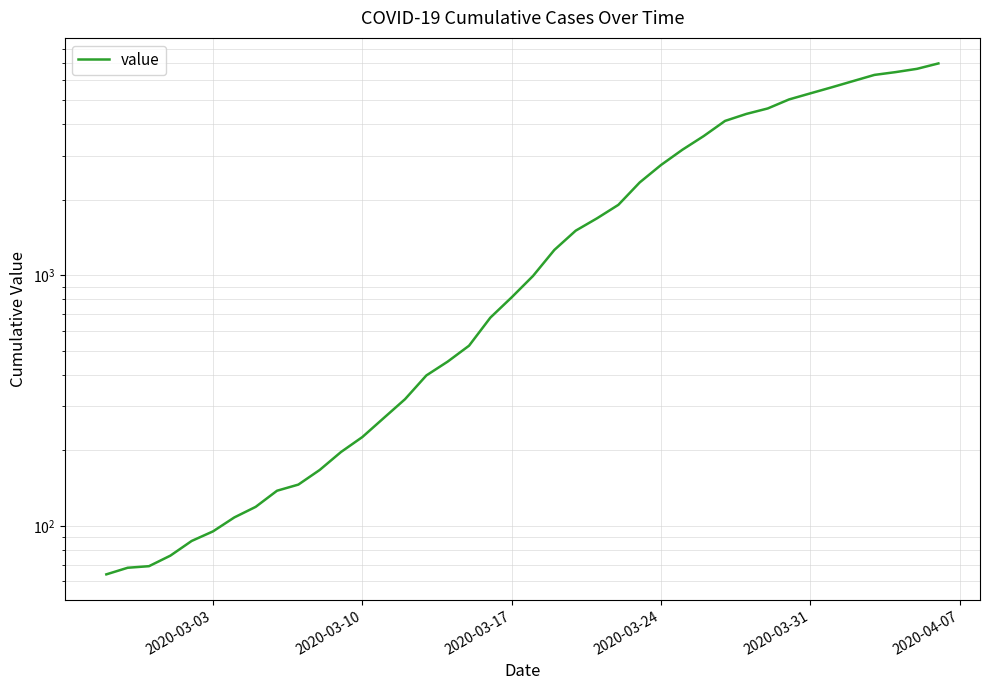

What is the value of the 35th point from the left?

5617